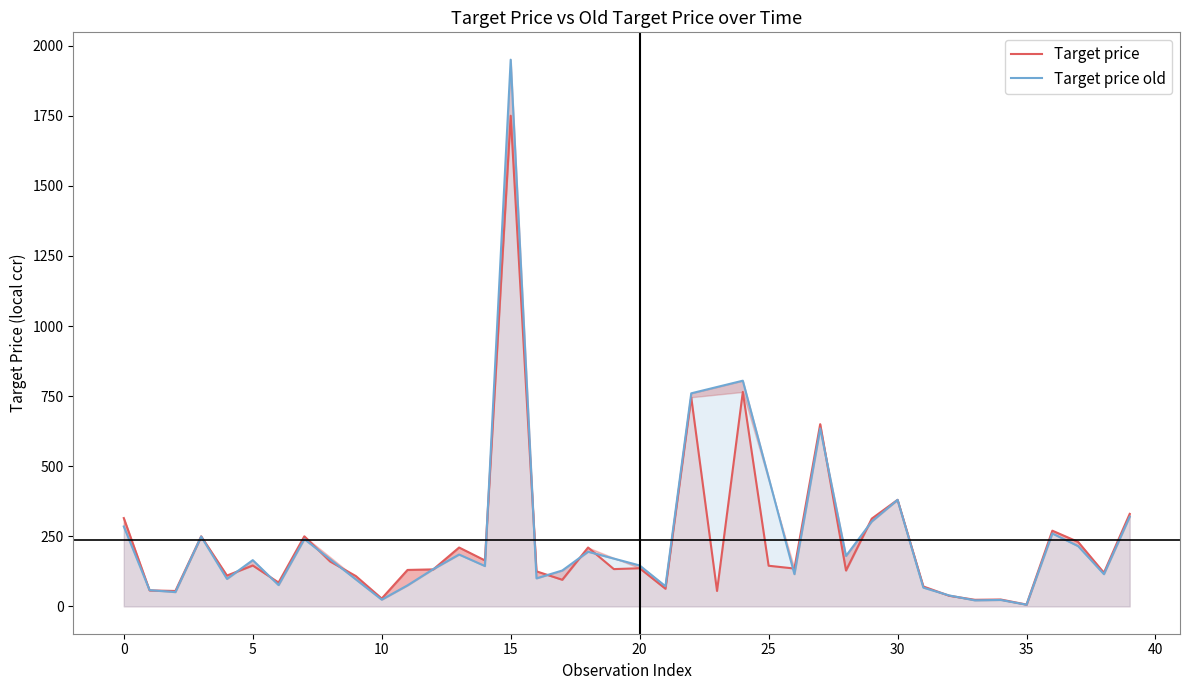

The value of Target price at 20 is 136.0. True or false?

True